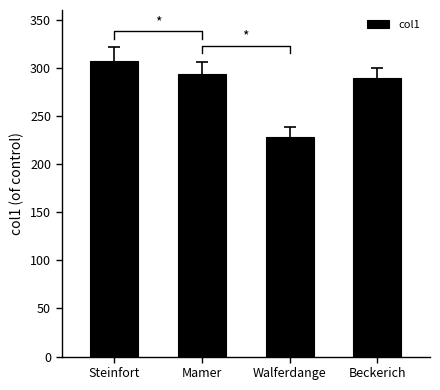

What is the approximate value at Mamer?

294